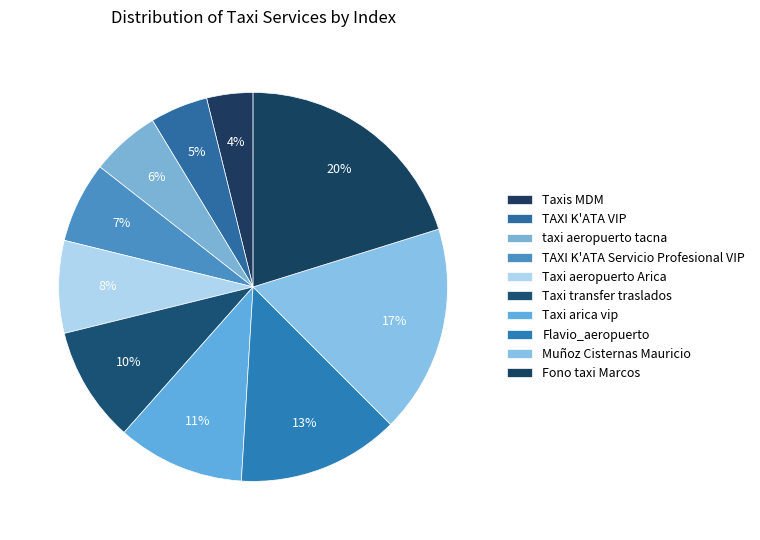

Rank the categories by value from lowest to highest.

Taxis MDM, TAXI K'ATA VIP, taxi aeropuerto tacna, TAXI K'ATA Servicio Profesional VIP, Taxi aeropuerto Arica, Taxi transfer traslados, Taxi arica vip, Flavio_aeropuerto, Muñoz Cisternas Mauricio, Fono taxi Marcos